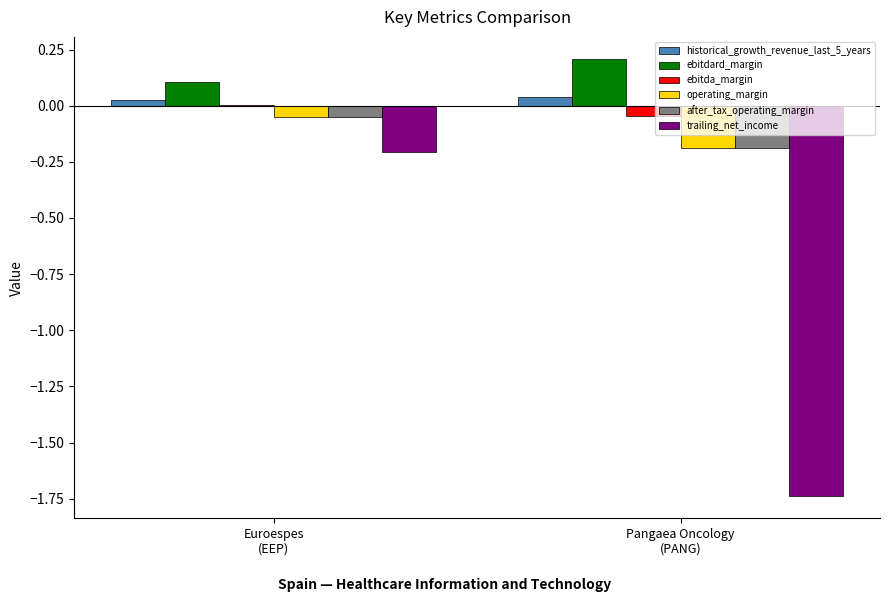

How many values in the ebitda_margin series exceed 0?

1